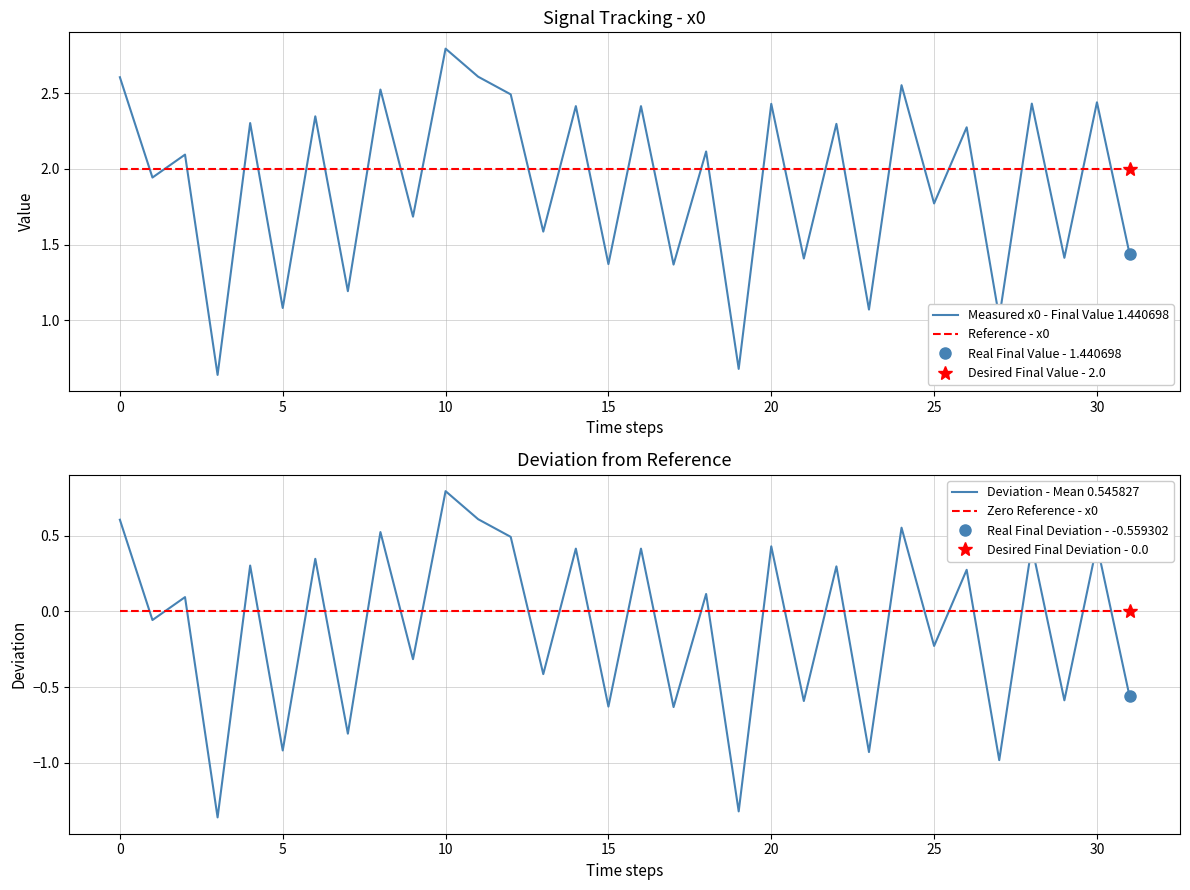

What is the lowest value of the Deviation - Mean 0.545827 series?

-1.4